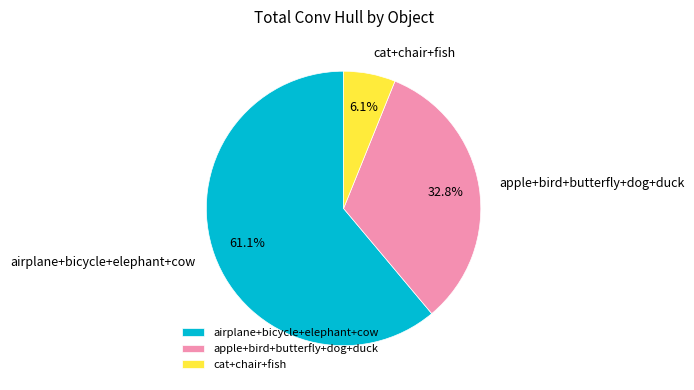

Between cat+chair+fish and apple+bird+butterfly+dog+duck, which is larger?

apple+bird+butterfly+dog+duck